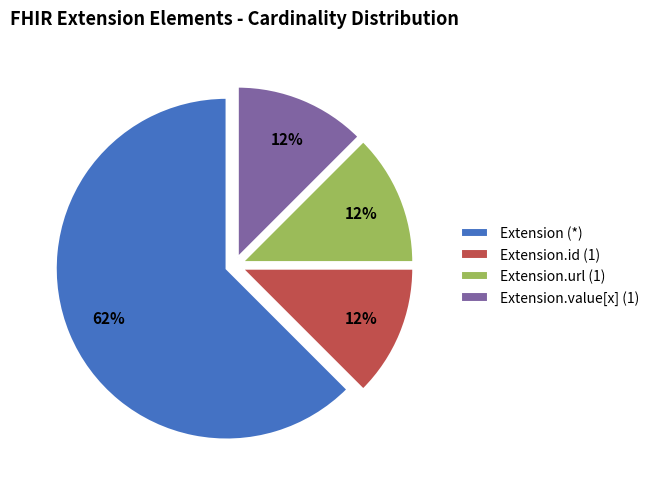

Approximately how many times larger is the value at Extension.id (1) compared to Extension.url (1)?

1.0